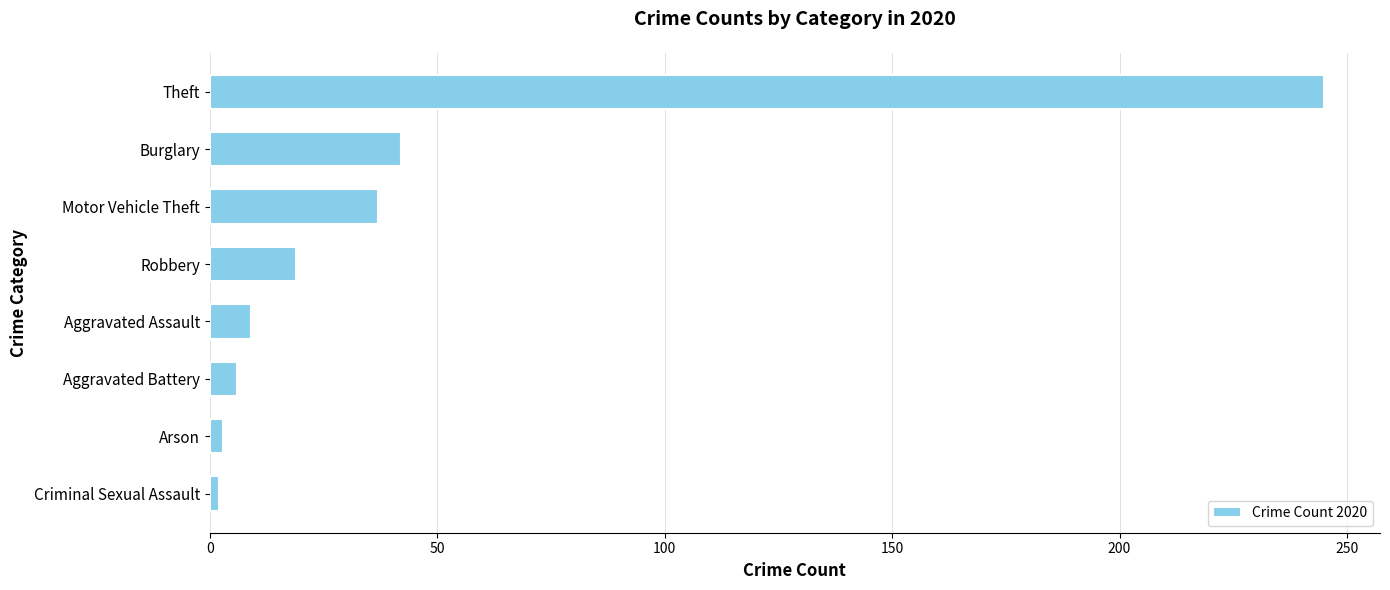

What is the difference between the maximum and second lowest values?

242